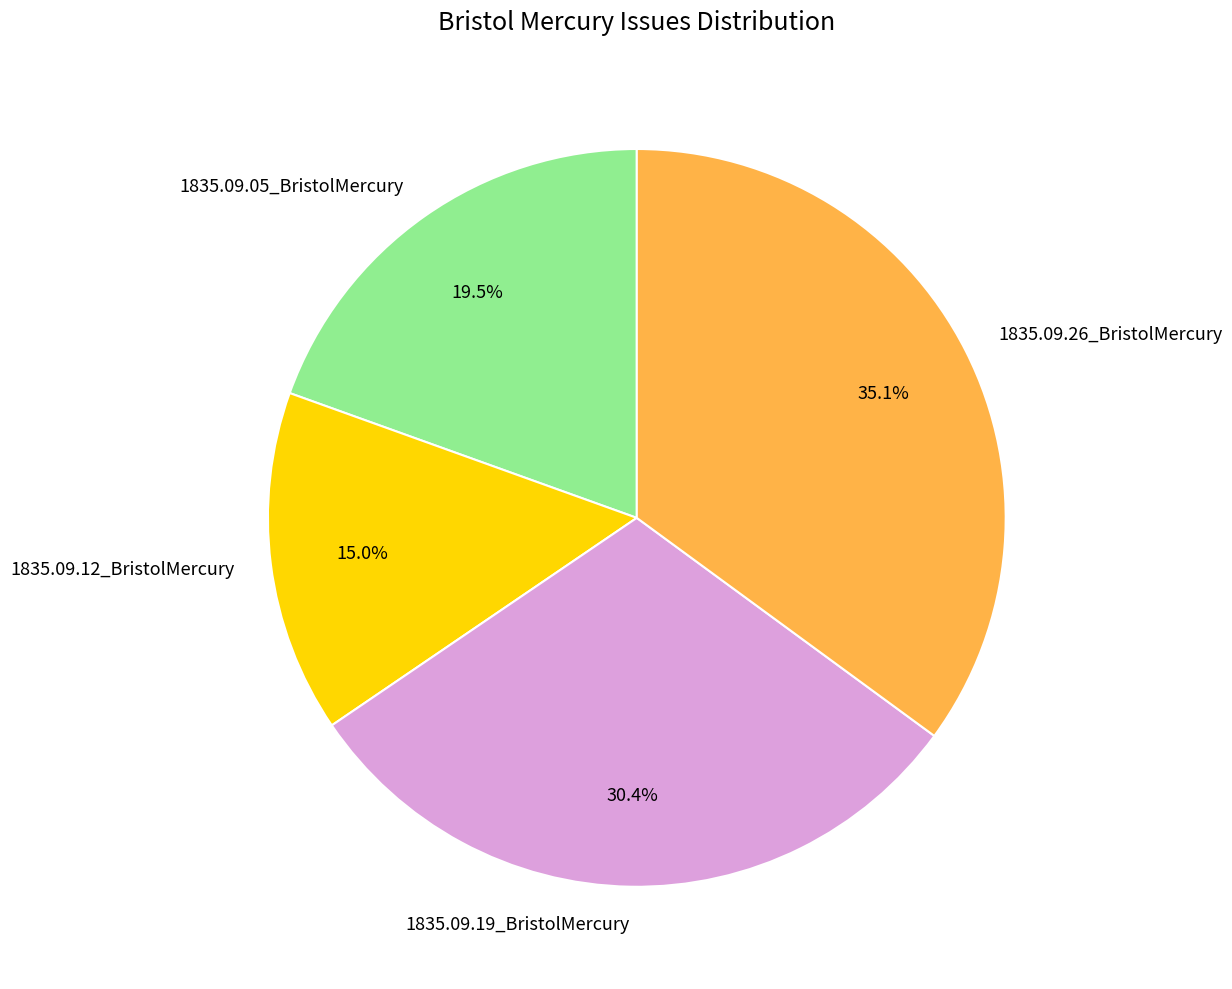

Does any single category account for the majority?

No